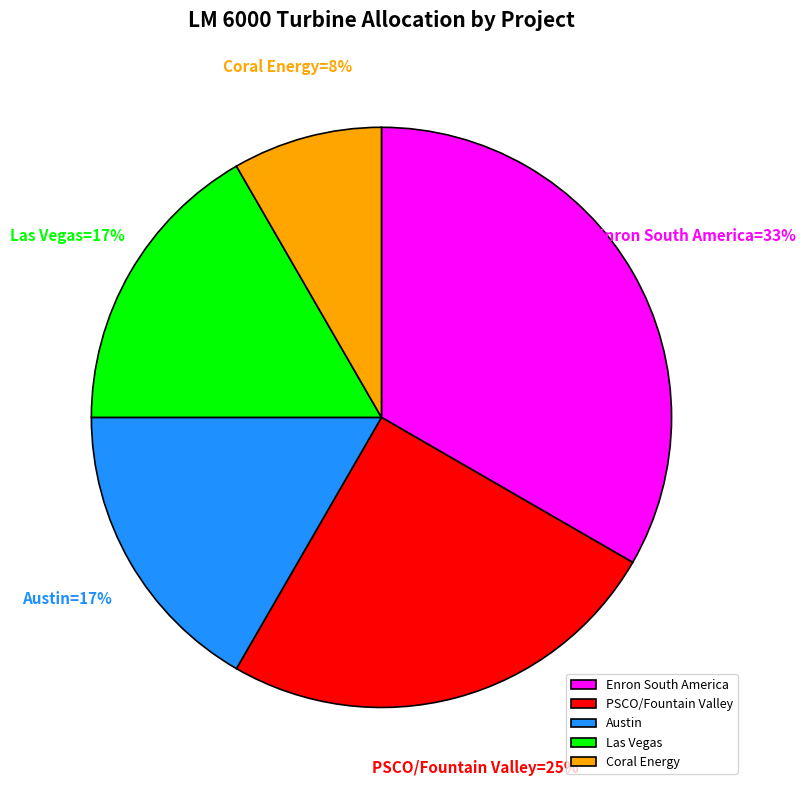

To the nearest percent, what is the average slice percentage?

20%